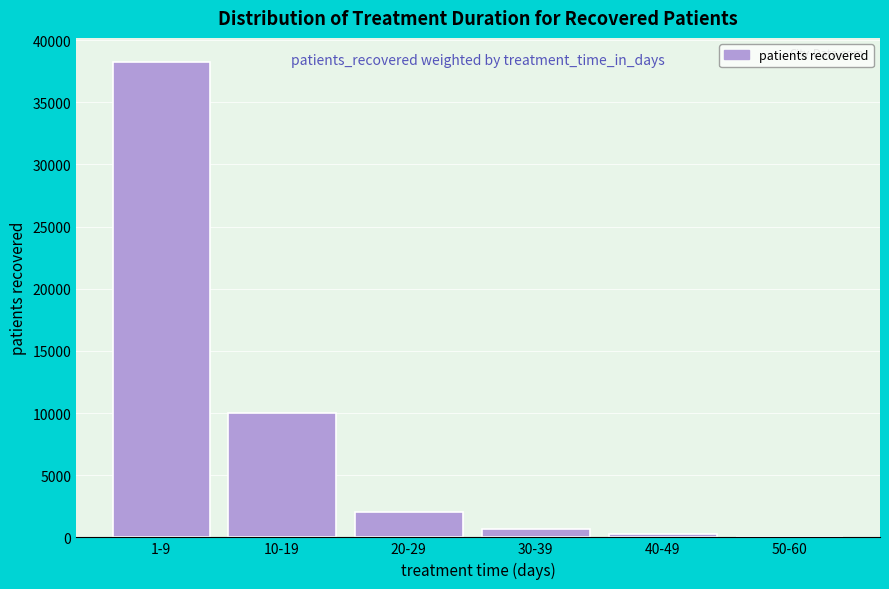

Reading left to right, transcribe all the data shown in this chart.

1-9=38258	10-19=10017	20-29=2046	30-39=697	40-49=261	50-60=35